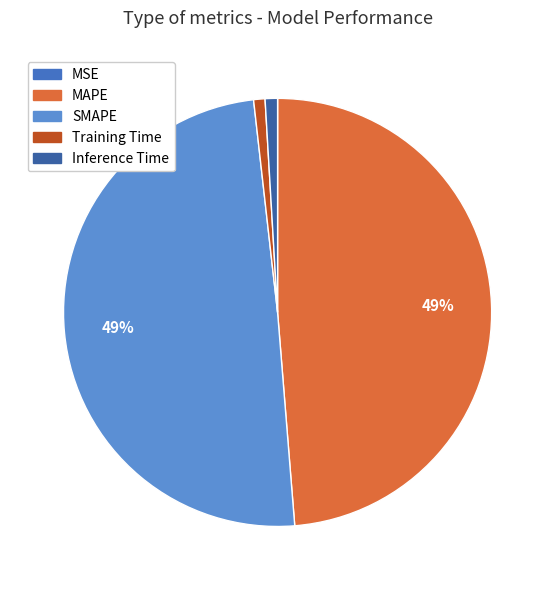

To the nearest percent, what portion does SMAPE represent?

49%